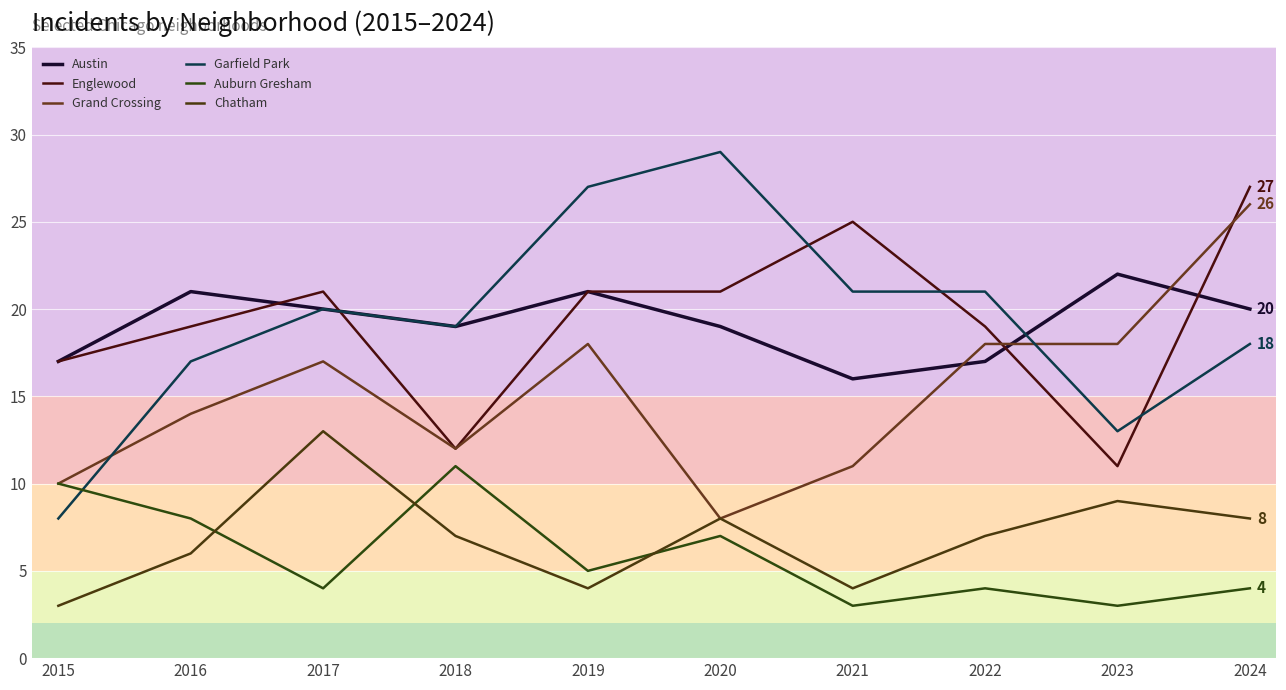

How many Austin values are between 17 and 21?

8